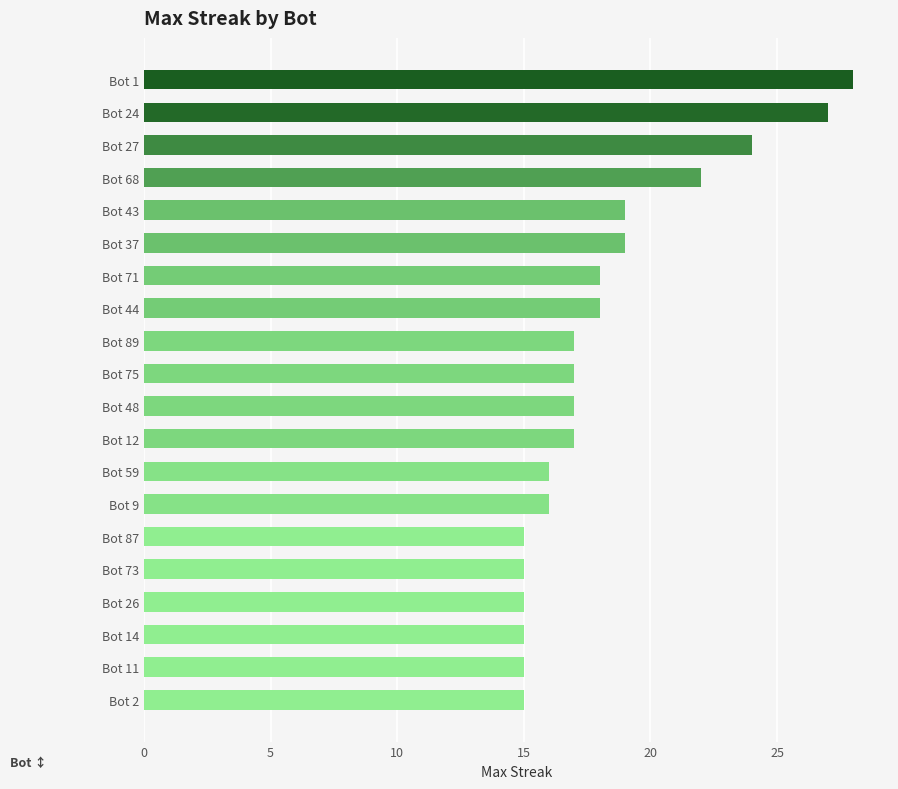

What is the label of the 20th bar from the bottom?

Bot 1